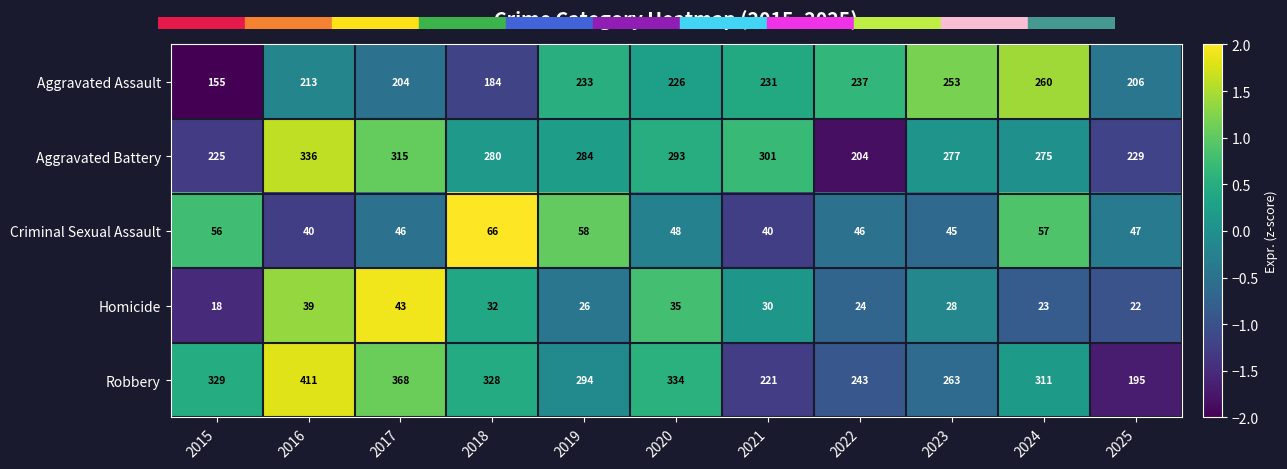

At how many categories does at least one series exceed 333?

3